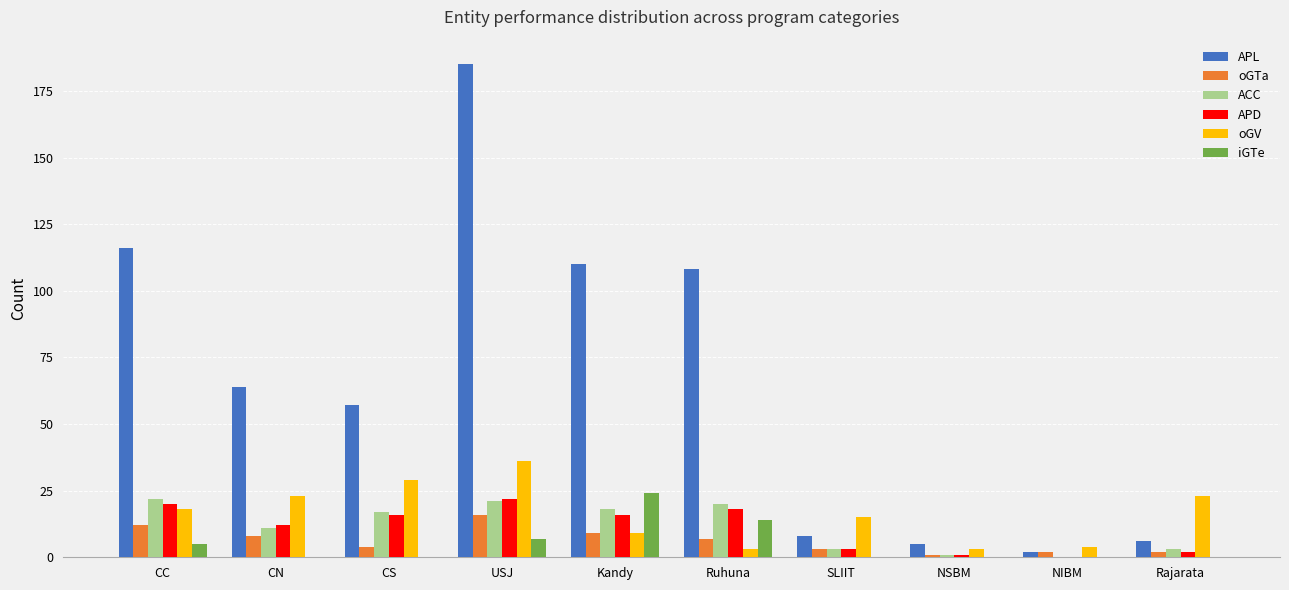

Which series changed the most between CS and Rajarata?

APL